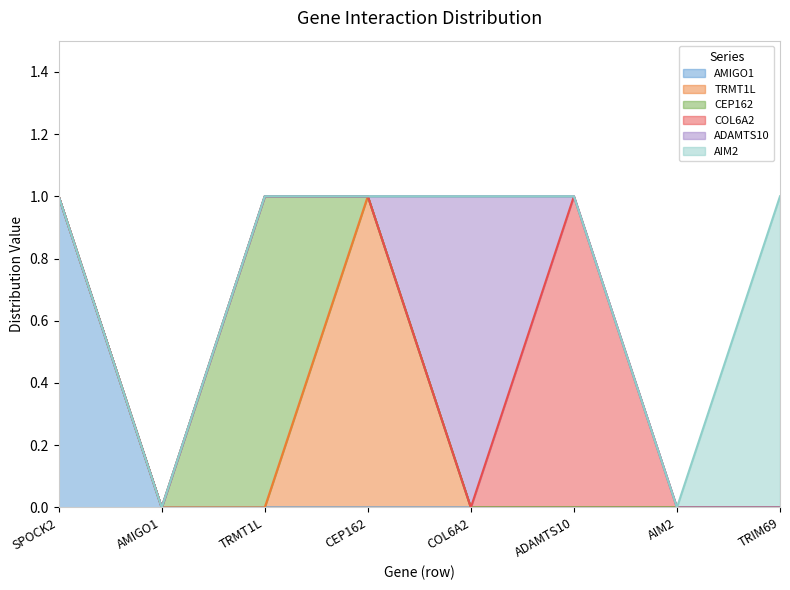

True or false: ADAMTS10 has more than 1 points higher than both neighbors.

False